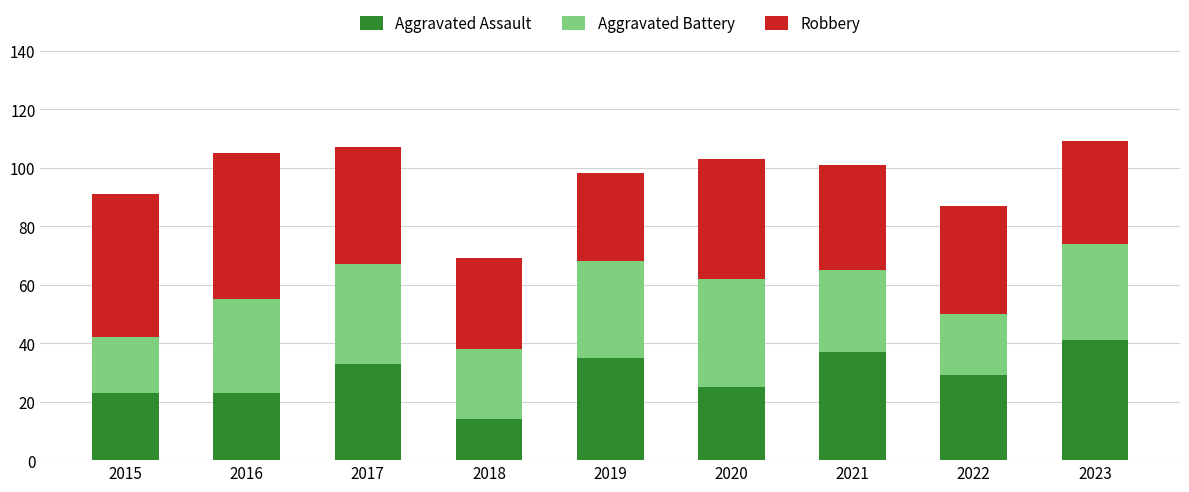

What is the minimum value for Aggravated Assault?

14